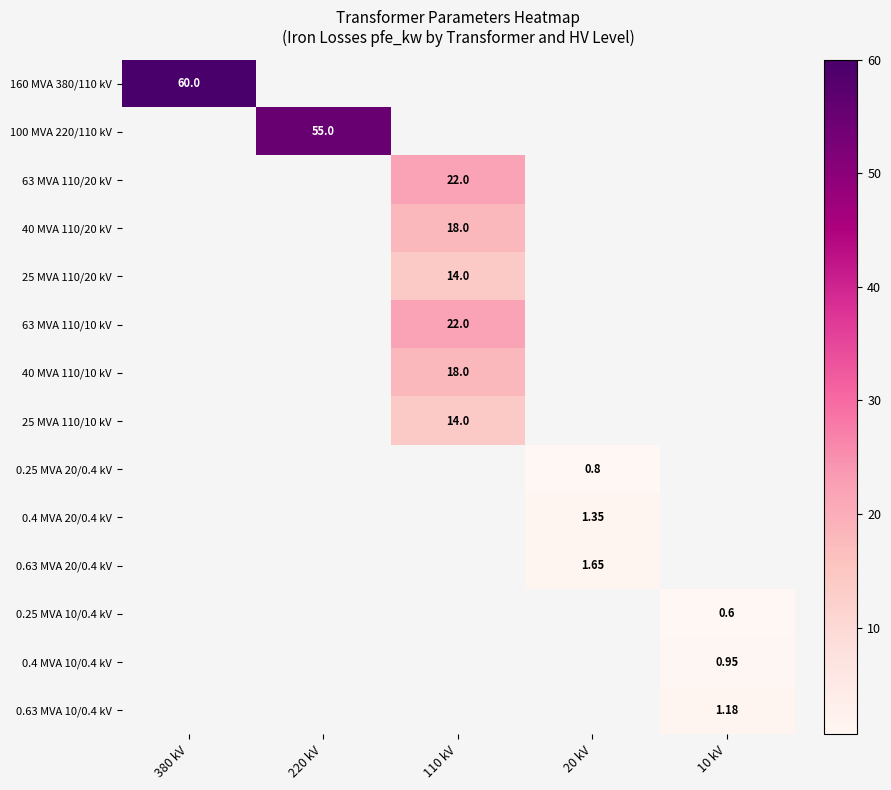

What is the greatest value displayed?

60.0